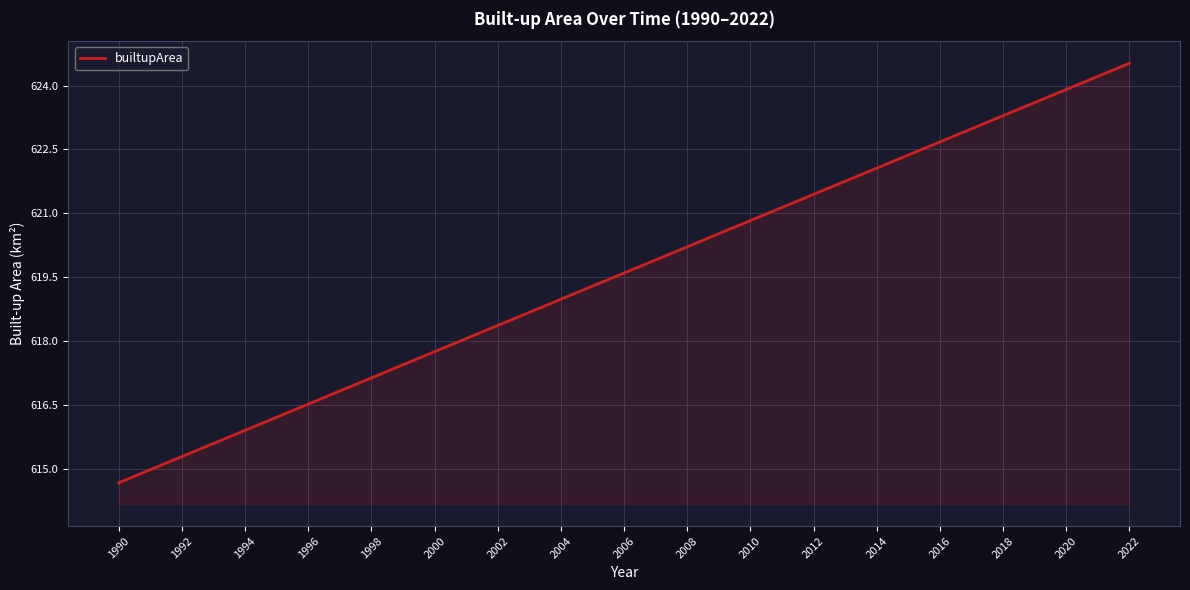

What is the minimum value shown in the chart?

614.7